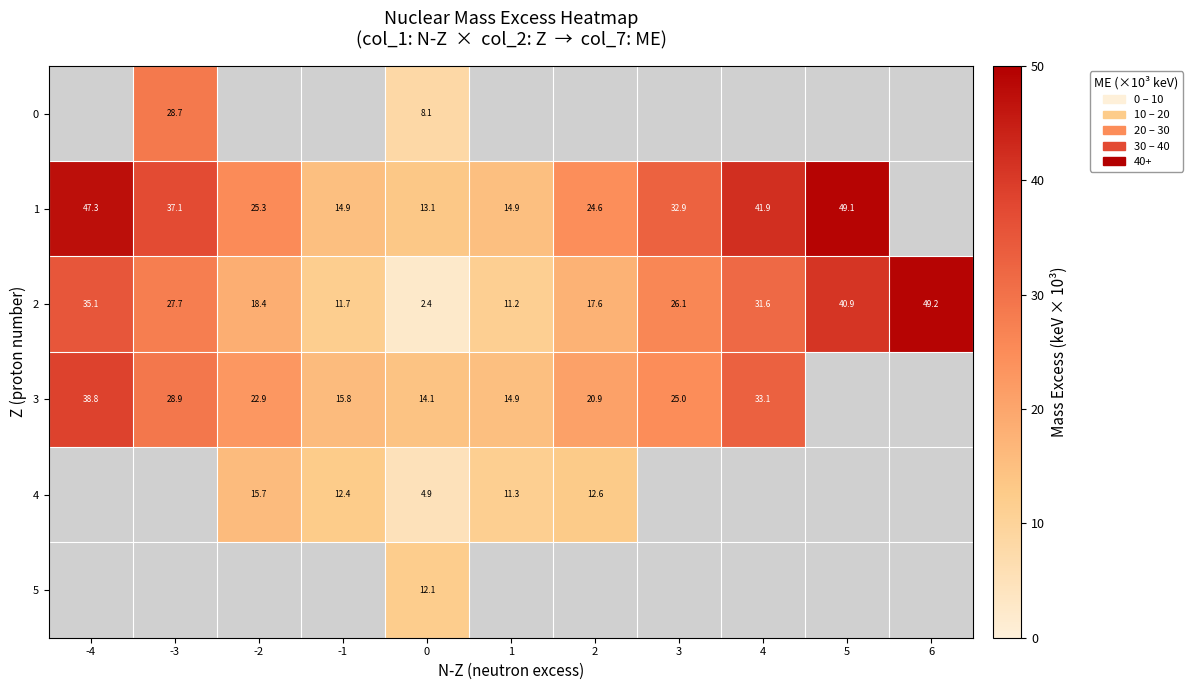

Is the value of 3 at -4 greater than the value of 4 at 0?

Yes